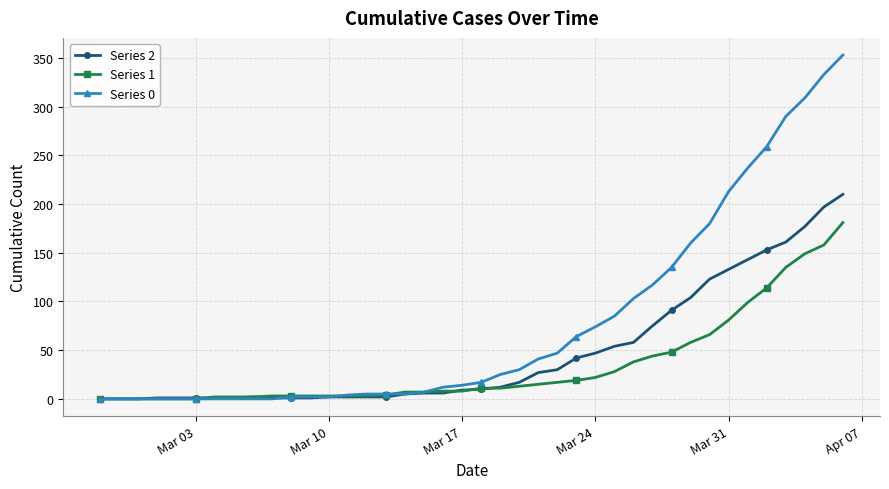

Count the number of categories in the chart.

40